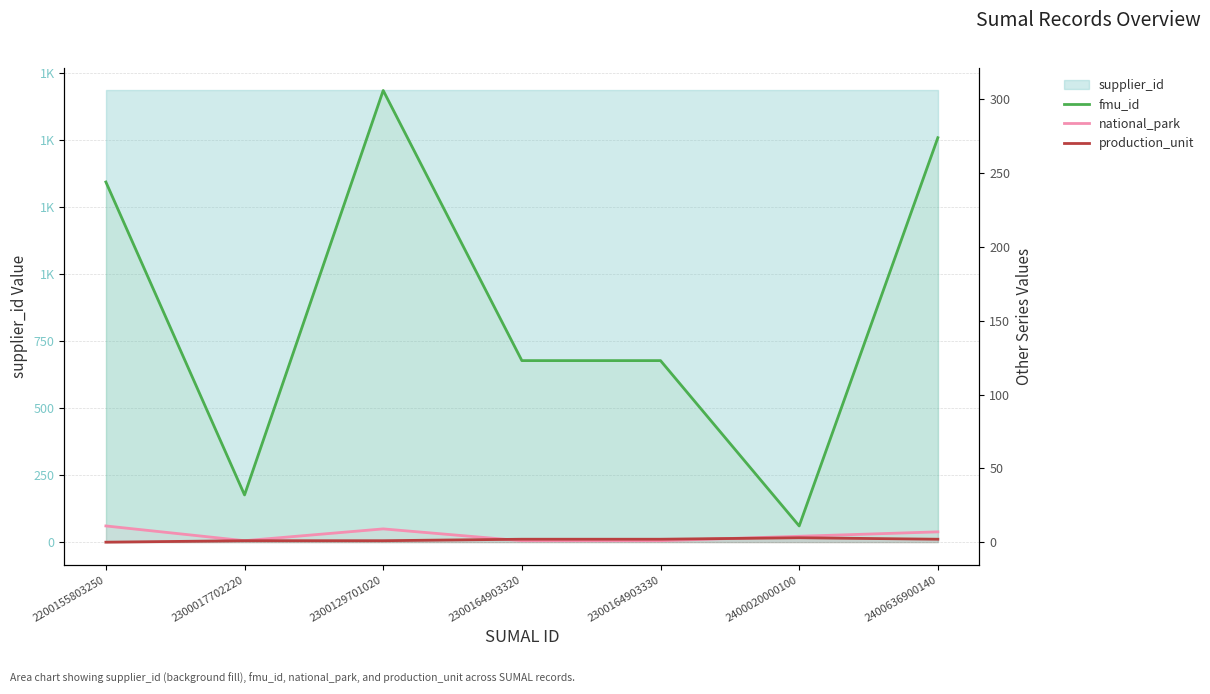

The national_park series shows 9 at 2300129701020. True or false?

True